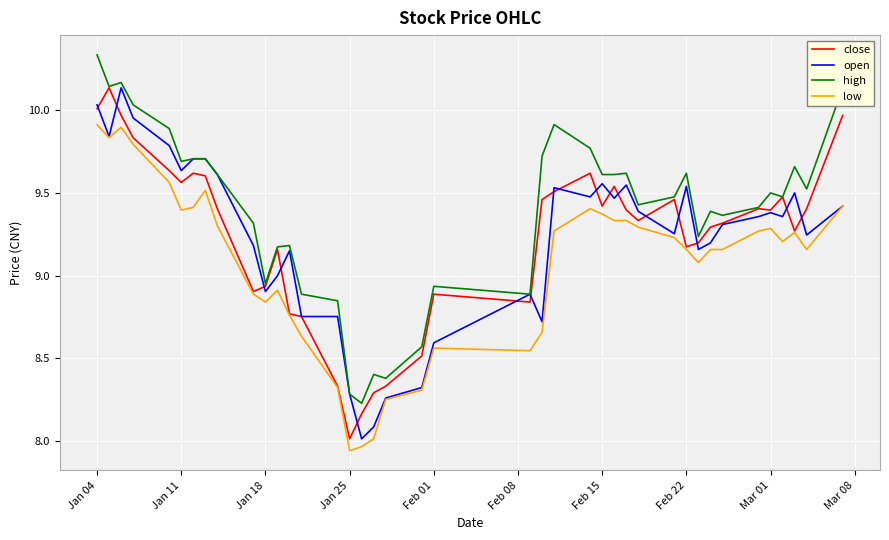

What are all the series names shown in the legend?

close, open, high, low